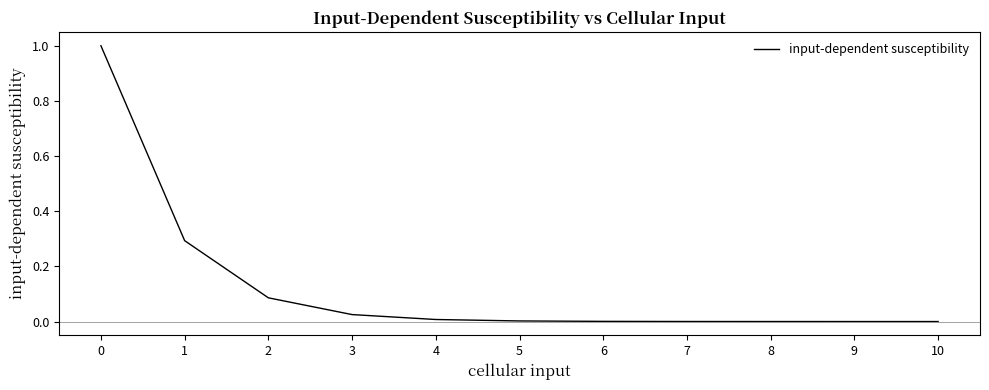

What is the maximum value shown in the chart?

1.0